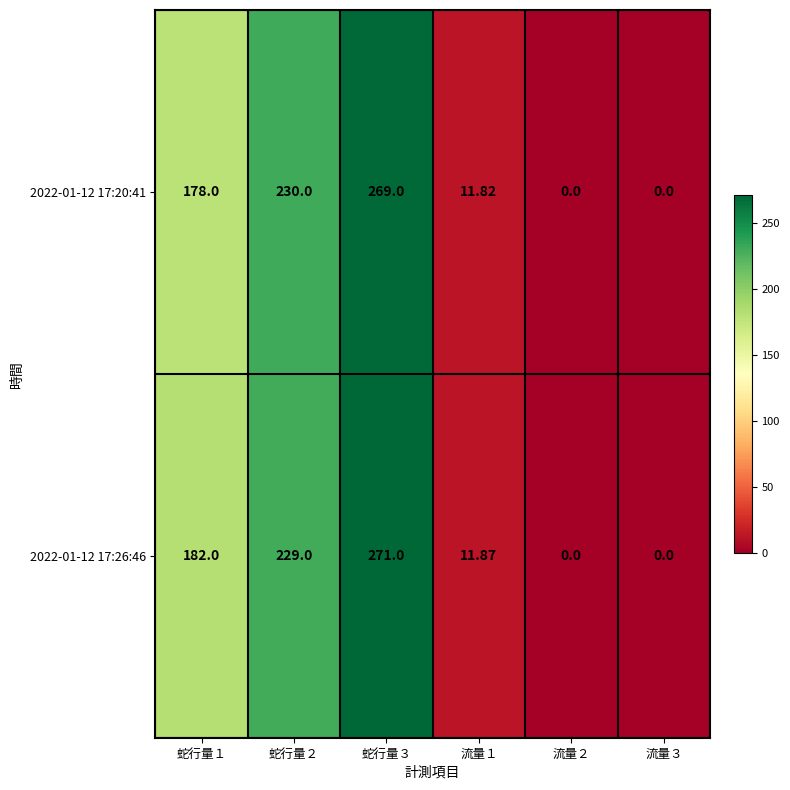

Is the value of 2022-01-12 17:26:46 at 蛇行量２ greater than the value of 2022-01-12 17:20:41 at 蛇行量１?

Yes